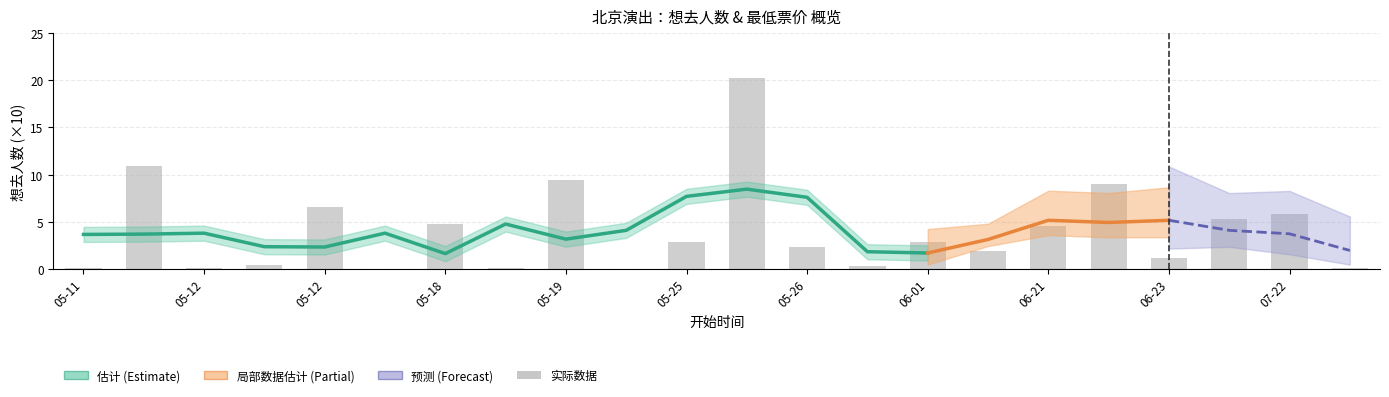

How many bars are there in total?

22